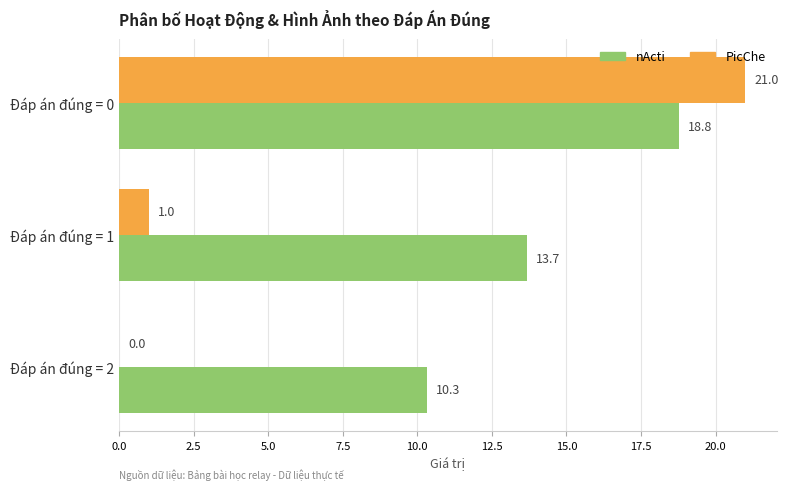

Count the number of categories in the chart.

3